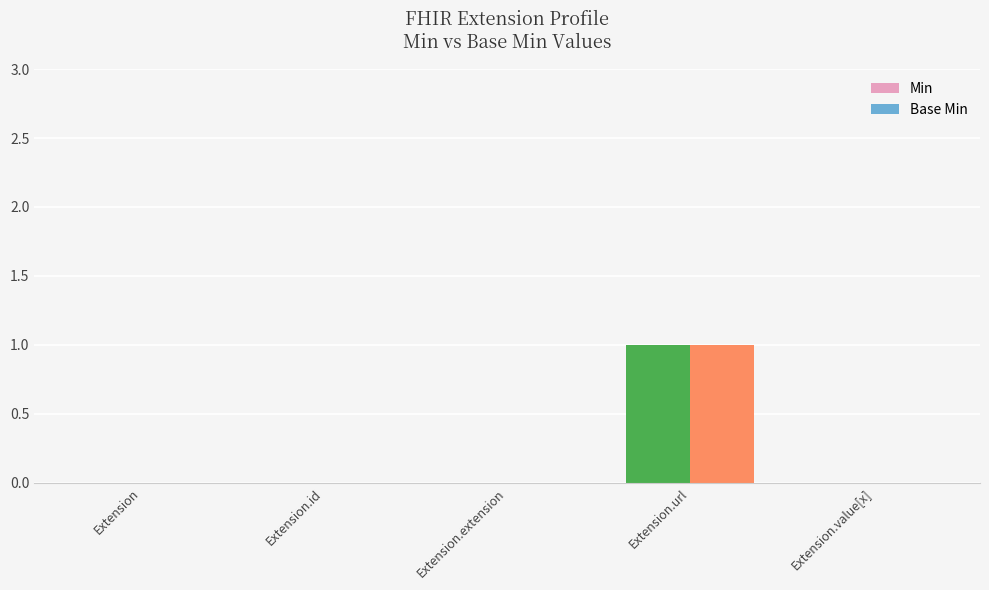

Reading left to right, what are all the values shown in this chart?

Min: 0	0	0	1	0
Base Min: 0	0	0	1	0